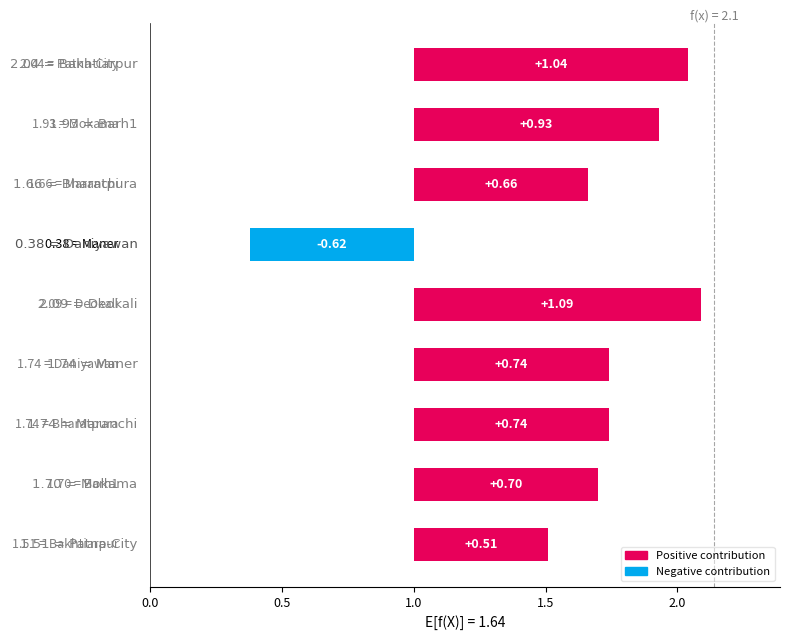

List the labels in order of value, smallest first.

Daniyawan, Patna-City, Bharatpura, Mokama, Maner, Maranchi, Barh1, Bakhtiarpur, Deokali